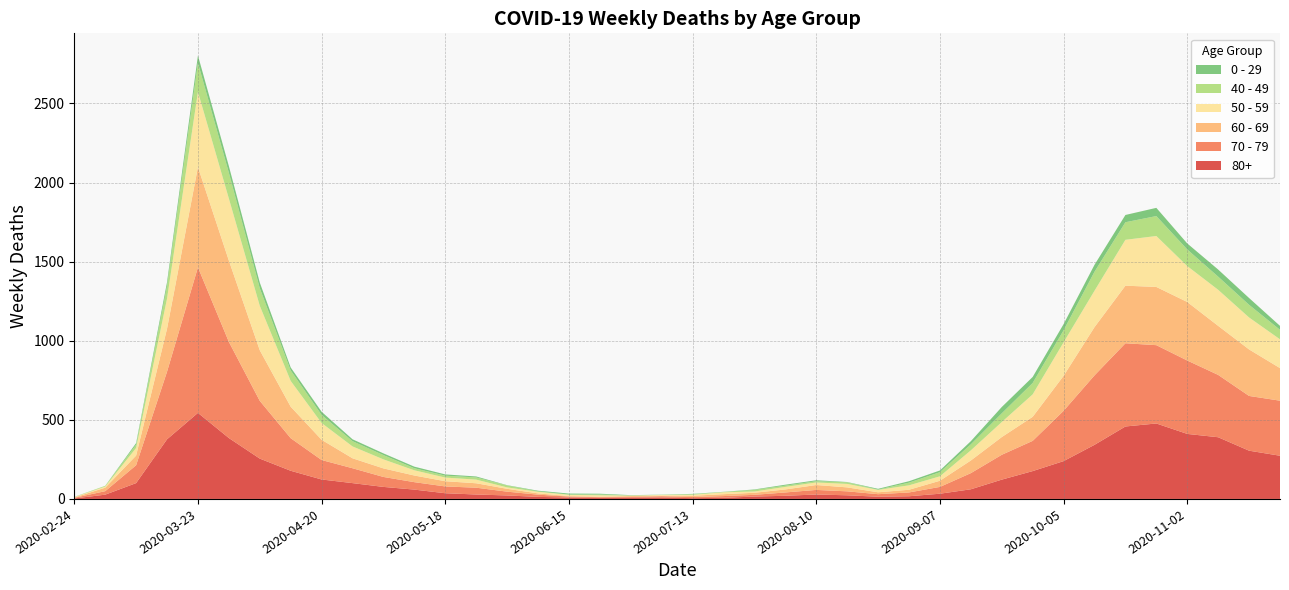

Reading right to left, transcribe all the data shown in this chart.

80+: 2020-11-23=273	2020-11-16=305	2020-11-09=390	2020-11-02=411	2020-10-26=477	2020-10-19=458	2020-10-12=342	2020-10-05=239	2020-09-28=176	2020-09-21=122	2020-09-14=61	2020-09-07=33	2020-08-31=17	2020-08-24=14	2020-08-17=23	2020-08-10=28	2020-08-03=20	2020-07-27=15	2020-07-20=7	2020-07-13=5	2020-07-06=9	2020-06-29=7	2020-06-22=6	2020-06-15=9	2020-06-08=13	2020-06-01=22	2020-05-25=28	2020-05-18=36	2020-05-11=59	2020-05-04=76	2020-04-27=100	2020-04-20=123	2020-04-13=178	2020-04-06=255	2020-03-30=385	2020-03-23=544	2020-03-16=377	2020-03-09=100	2020-03-02=27	2020-02-24=3
70 - 79: 2020-11-23=348	2020-11-16=346	2020-11-09=394	2020-11-02=464	2020-10-26=495	2020-10-19=526	2020-10-12=439	2020-10-05=318	2020-09-28=191	2020-09-21=157	2020-09-14=102	2020-09-07=43	2020-08-31=24	2020-08-24=16	2020-08-17=25	2020-08-10=29	2020-08-03=21	2020-07-27=11	2020-07-20=11	2020-07-13=7	2020-07-06=8	2020-06-29=5	2020-06-22=5	2020-06-15=6	2020-06-08=14	2020-06-01=24	2020-05-25=43	2020-05-18=43	2020-05-11=47	2020-05-04=63	2020-04-27=94	2020-04-20=123	2020-04-13=206	2020-04-06=365	2020-03-30=608	2020-03-23=920	2020-03-16=427	2020-03-09=113	2020-03-02=22	2020-02-24=4
60 - 69: 2020-11-23=206	2020-11-16=294	2020-11-09=310	2020-11-02=370	2020-10-26=368	2020-10-19=364	2020-10-12=305	2020-10-05=221	2020-09-28=152	2020-09-21=112	2020-09-14=80	2020-09-07=39	2020-08-31=17	2020-08-24=12	2020-08-17=25	2020-08-10=31	2020-08-03=19	2020-07-27=13	2020-07-20=12	2020-07-13=8	2020-07-06=3	2020-06-29=6	2020-06-22=3	2020-06-15=3	2020-06-08=8	2020-06-01=18	2020-05-25=28	2020-05-18=33	2020-05-11=42	2020-05-04=54	2020-04-27=63	2020-04-20=128	2020-04-13=199	2020-04-06=320	2020-03-30=514	2020-03-23=634	2020-03-16=272	2020-03-09=61	2020-03-02=22	2020-02-24=2
50 - 59: 2020-11-23=182	2020-11-16=202	2020-11-09=228	2020-11-02=227	2020-10-26=322	2020-10-19=290	2020-10-12=230	2020-10-05=212	2020-09-28=142	2020-09-21=95	2020-09-14=64	2020-09-07=28	2020-08-31=28	2020-08-24=15	2020-08-17=22	2020-08-10=16	2020-08-03=16	2020-07-27=8	2020-07-20=12	2020-07-13=6	2020-07-06=5	2020-06-29=3	2020-06-22=9	2020-06-15=8	2020-06-08=10	2020-06-01=9	2020-05-25=23	2020-05-18=23	2020-05-11=33	2020-05-04=57	2020-04-27=75	2020-04-20=106	2020-04-13=163	2020-04-06=281	2020-03-30=392	2020-03-23=475	2020-03-16=190	2020-03-09=48	2020-03-02=7	2020-02-24=3
40 - 49: 2020-11-23=60	2020-11-16=80	2020-11-09=83	2020-11-02=105	2020-10-26=126	2020-10-19=111	2020-10-12=120	2020-10-05=76	2020-09-28=72	2020-09-21=55	2020-09-14=38	2020-09-07=26	2020-08-31=17	2020-08-24=2	2020-08-17=10	2020-08-10=8	2020-08-03=8	2020-07-27=10	2020-07-20=2	2020-07-13=4	2020-07-06=1	2020-06-29=1	2020-06-22=5	2020-06-15=2	2020-06-08=3	2020-06-01=12	2020-05-25=14	2020-05-18=12	2020-05-11=13	2020-05-04=27	2020-04-27=33	2020-04-20=51	2020-04-13=66	2020-04-06=111	2020-03-30=163	2020-03-23=183	2020-03-16=79	2020-03-09=21	2020-03-02=5	2020-02-24=0
0 - 29: 2020-11-23=25	2020-11-16=43	2020-11-09=45	2020-11-02=38	2020-10-26=52	2020-10-19=46	2020-10-12=44	2020-10-05=39	2020-09-28=38	2020-09-21=40	2020-09-14=20	2020-09-07=11	2020-08-31=9	2020-08-24=5	2020-08-17=2	2020-08-10=6	2020-08-03=6	2020-07-27=3	2020-07-20=1	2020-07-13=2	2020-07-06=1	2020-06-29=2	2020-06-22=5	2020-06-15=6	2020-06-08=4	2020-06-01=2	2020-05-25=6	2020-05-18=8	2020-05-11=10	2020-05-04=11	2020-04-27=12	2020-04-20=20	2020-04-13=19	2020-04-06=36	2020-03-30=42	2020-03-23=47	2020-03-16=25	2020-03-09=10	2020-03-02=0	2020-02-24=1